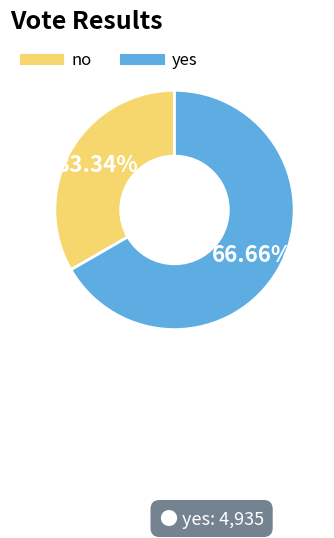

What is the smallest slice in the pie chart?

no